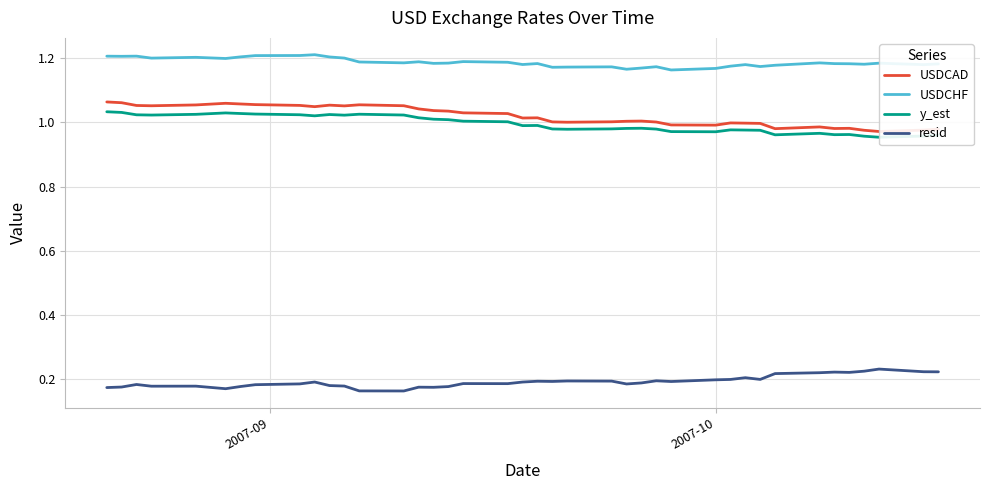

List the series in order of their peak value, highest first.

USDCHF, USDCAD, y_est, resid